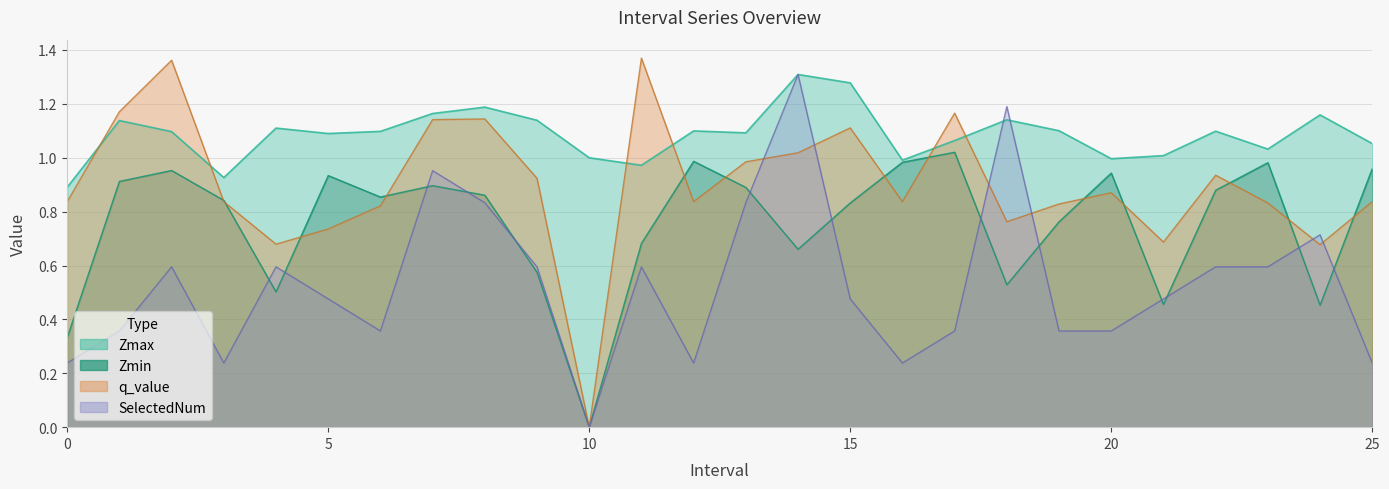

What is the approximate value of Zmin at 2.0?

1.0